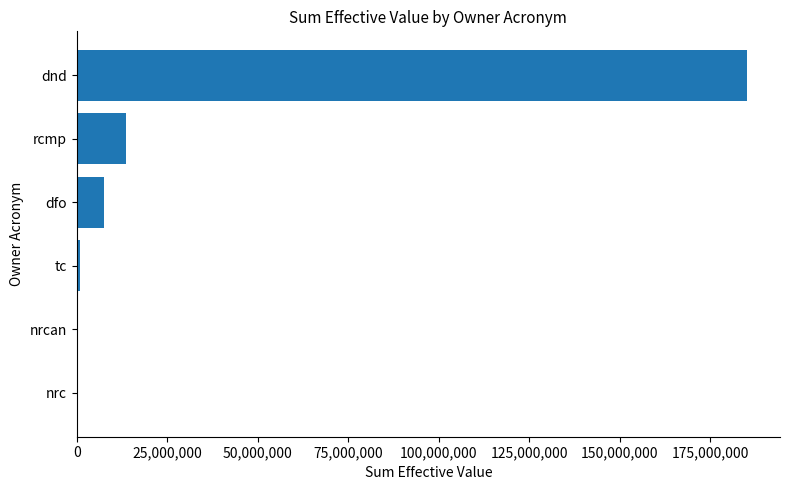

Is it true that the value at dfo is 7583102.5?

True